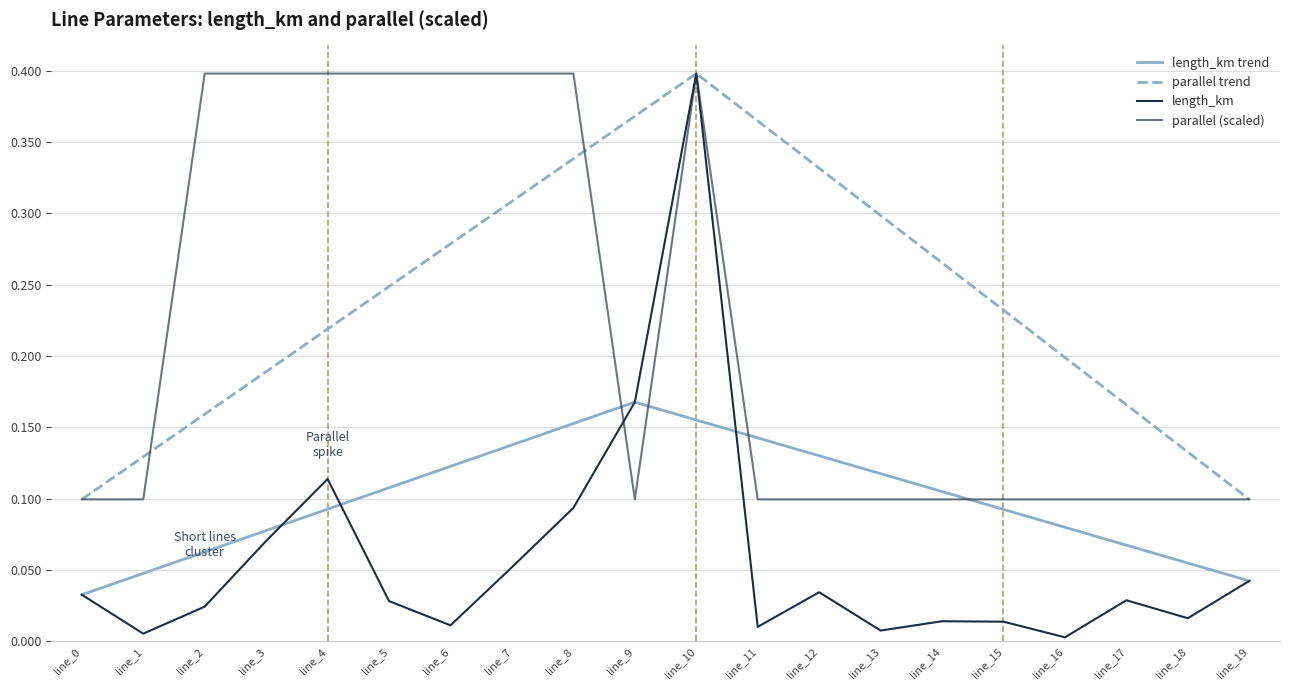

Reading left to right, what are all the values shown in this chart?

length_km: 0.0	0.0	0.0	0.1	0.1	0.0	0.0	0.1	0.1	0.2	0.4	0.0	0.0	0.0	0.0	0.0	0.0	0.0	0.0	0.0
parallel: 0.1	0.1	0.4	0.4	0.4	0.4	0.4	0.4	0.4	0.1	0.4	0.1	0.1	0.1	0.1	0.1	0.1	0.1	0.1	0.1